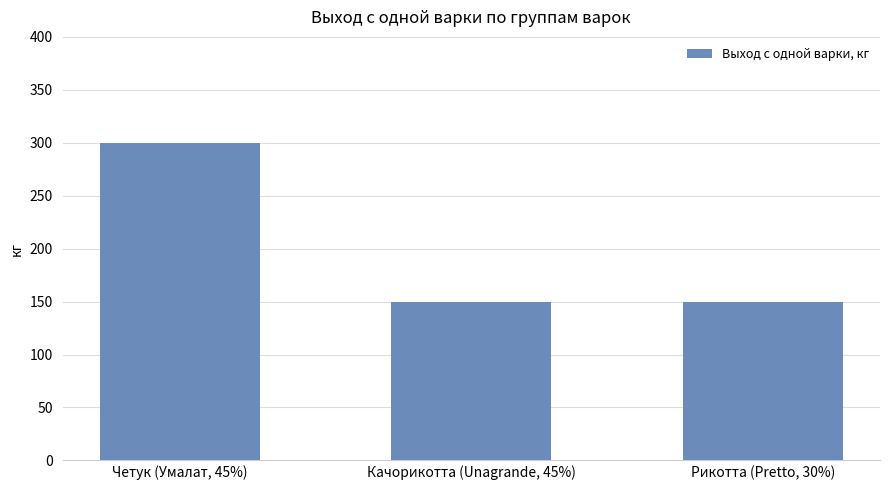

Is it true that the value at Четук (Умалат, 45%) is 300?

True